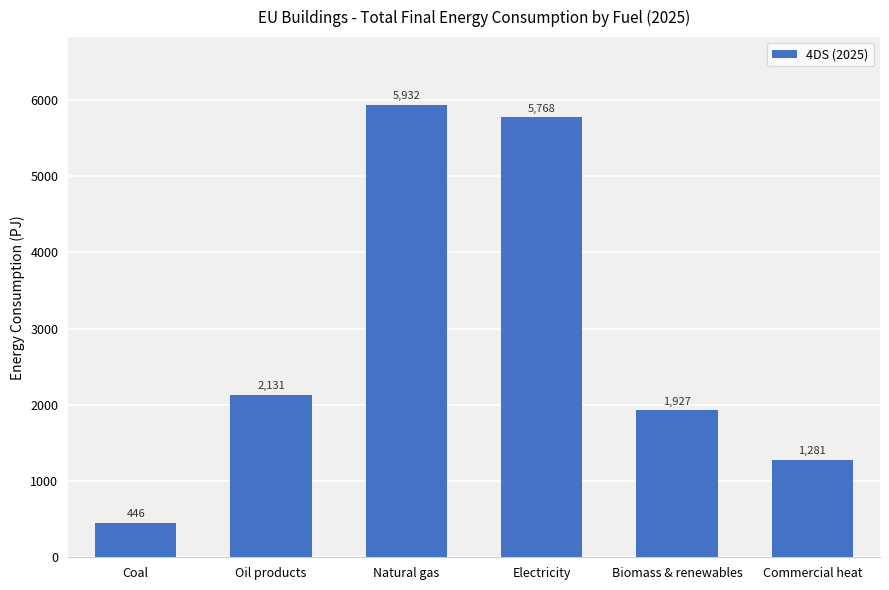

What is the ratio of the value at Biomass & renewables to the value at Commercial heat?

1.5